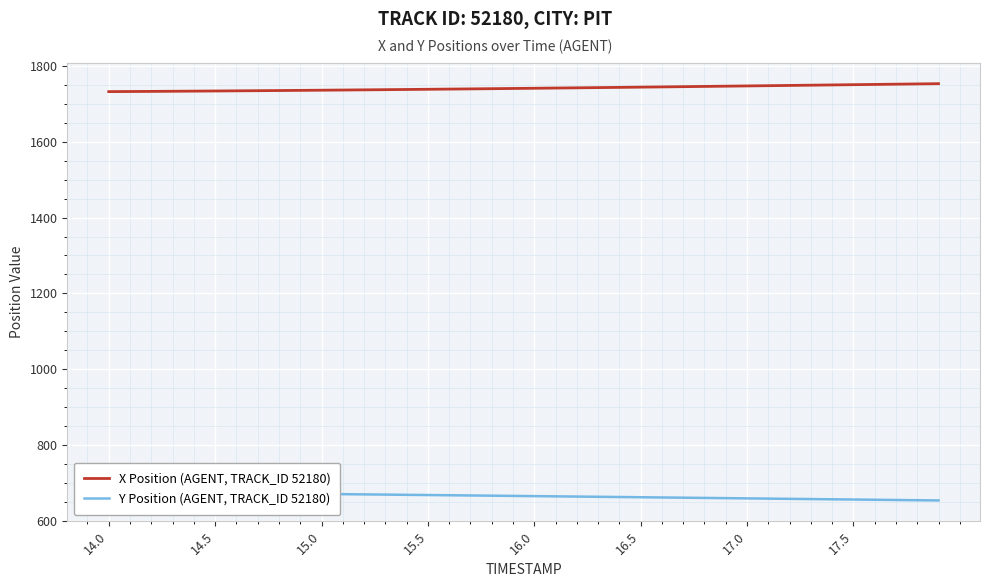

What is the difference between the maximum and minimum values in the X Position (AGENT, TRACK_ID 52180) series?

20.9